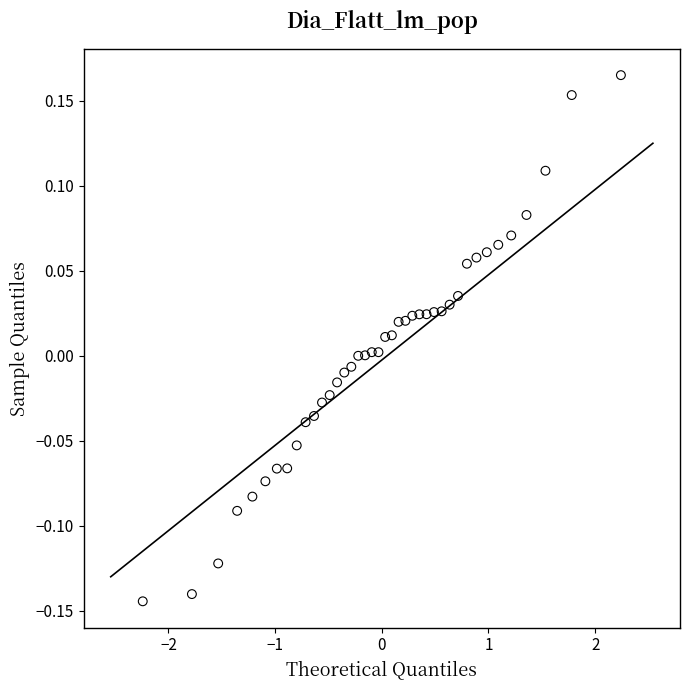

What is the range of Y values (max minus min)?

0.3